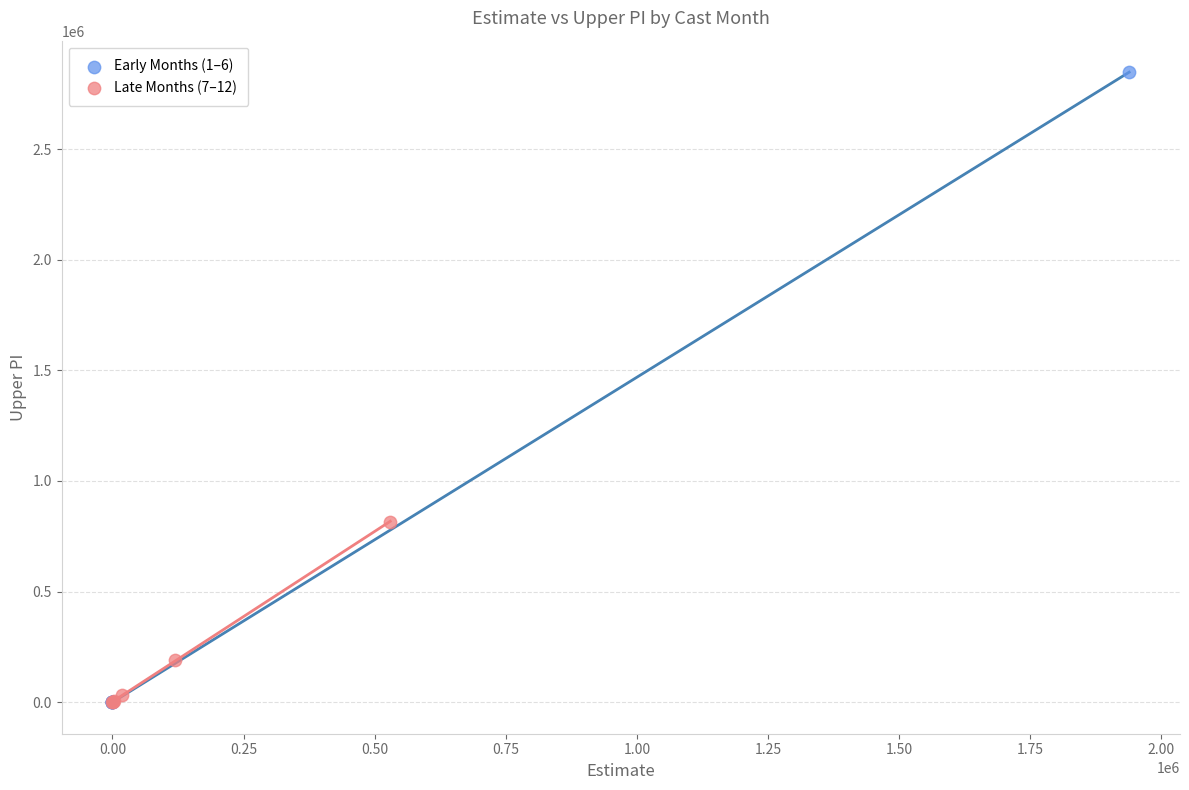

Which series contains the highest Y value?

Early Months (1–6)